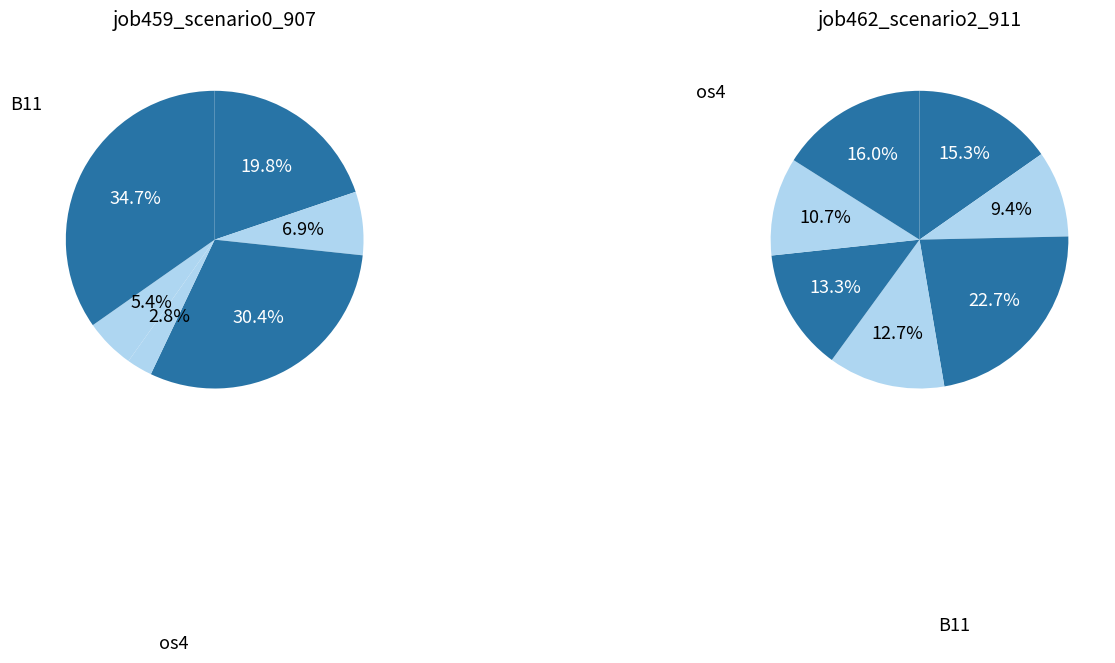

To the nearest percent, what is the difference between the largest and smallest slice percentages?

13%